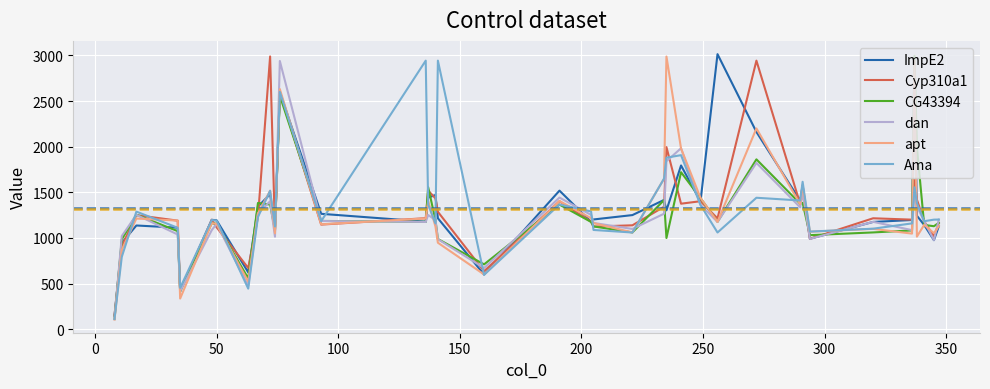

What is the maximum value shown in the chart?

3014